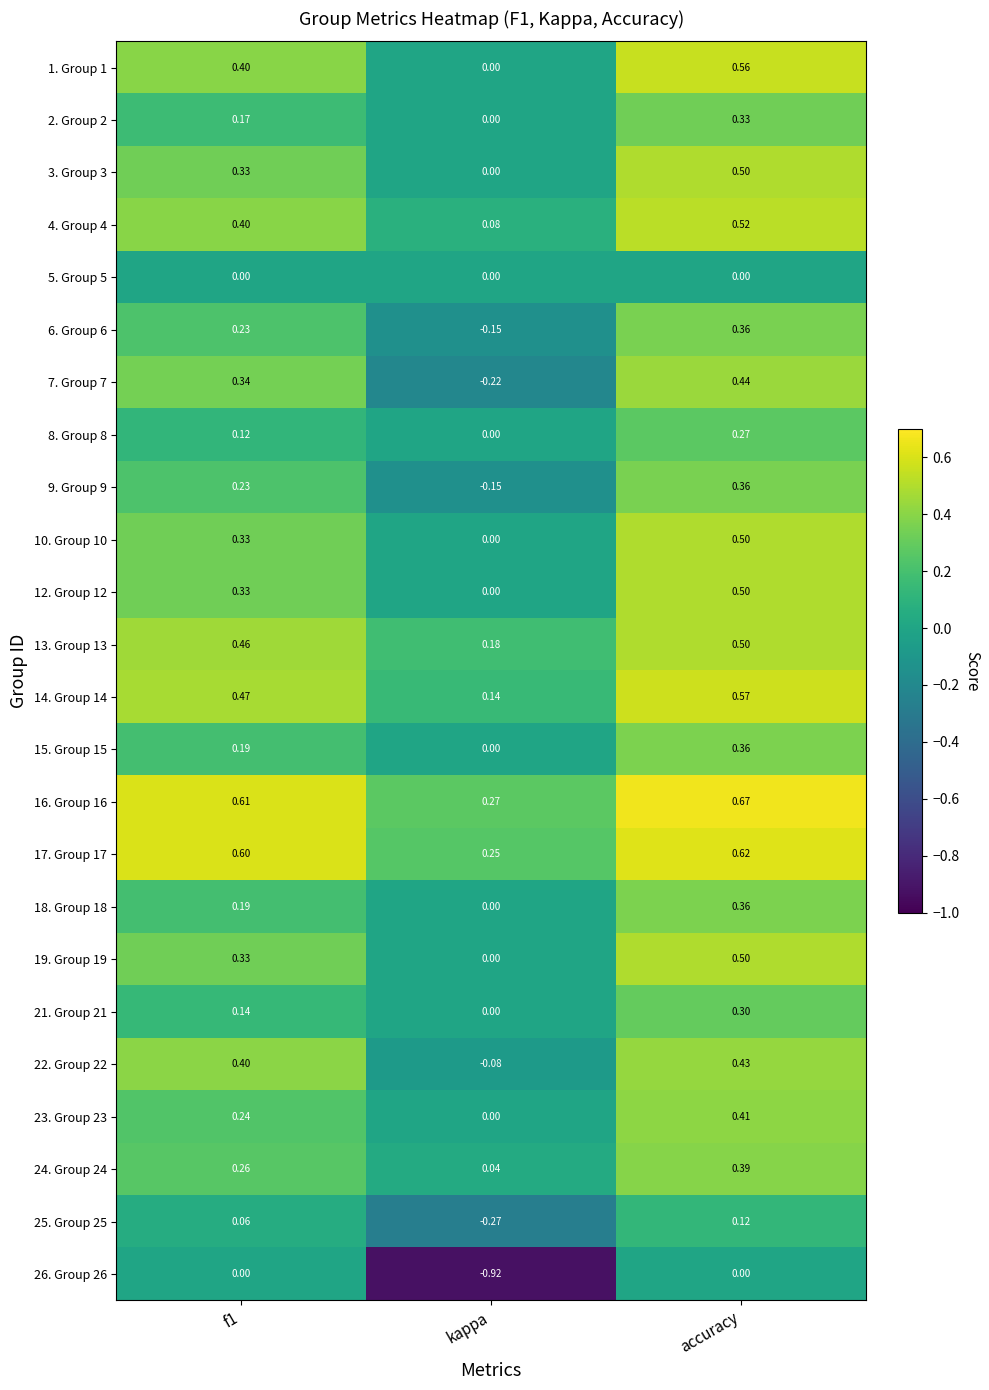

At which label is 24. Group 24 closest to 0?

kappa